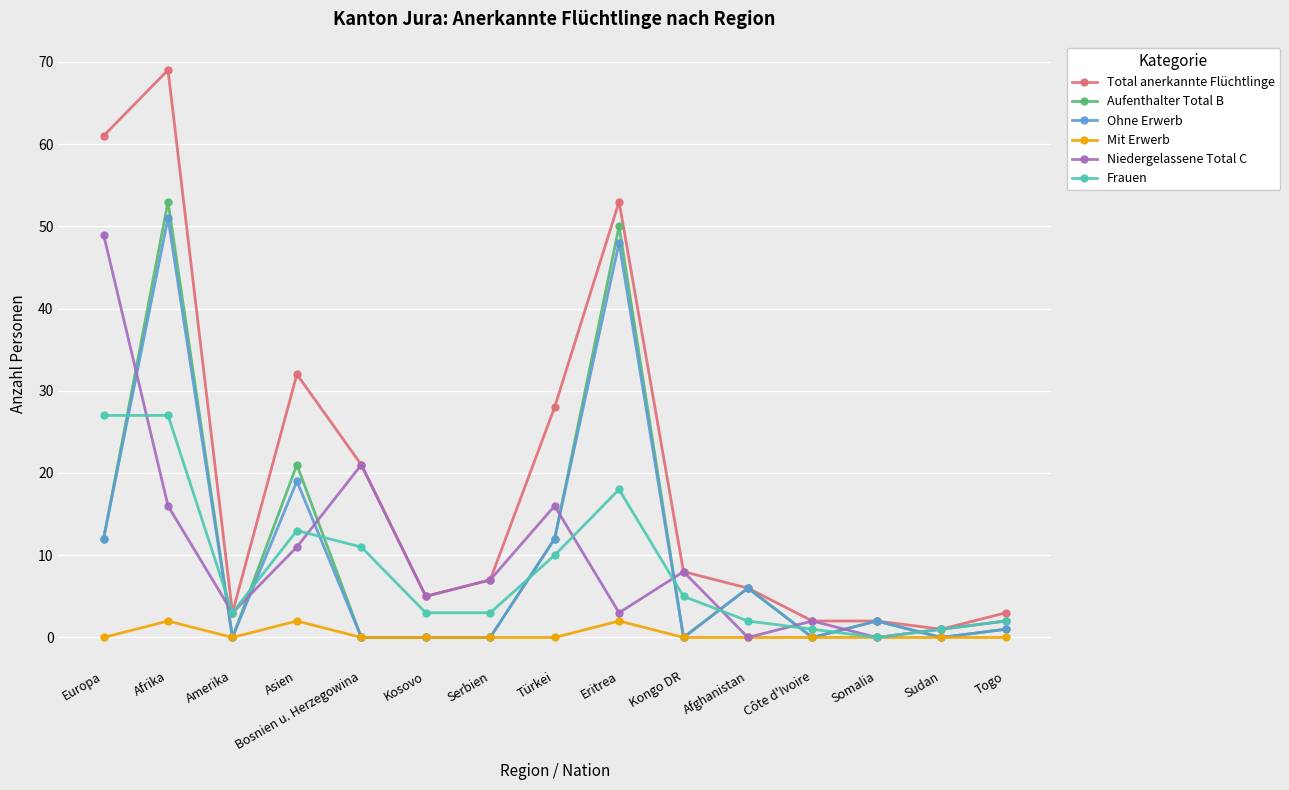

Which category has the highest value in the Aufenthalter Total B series?

Afrika